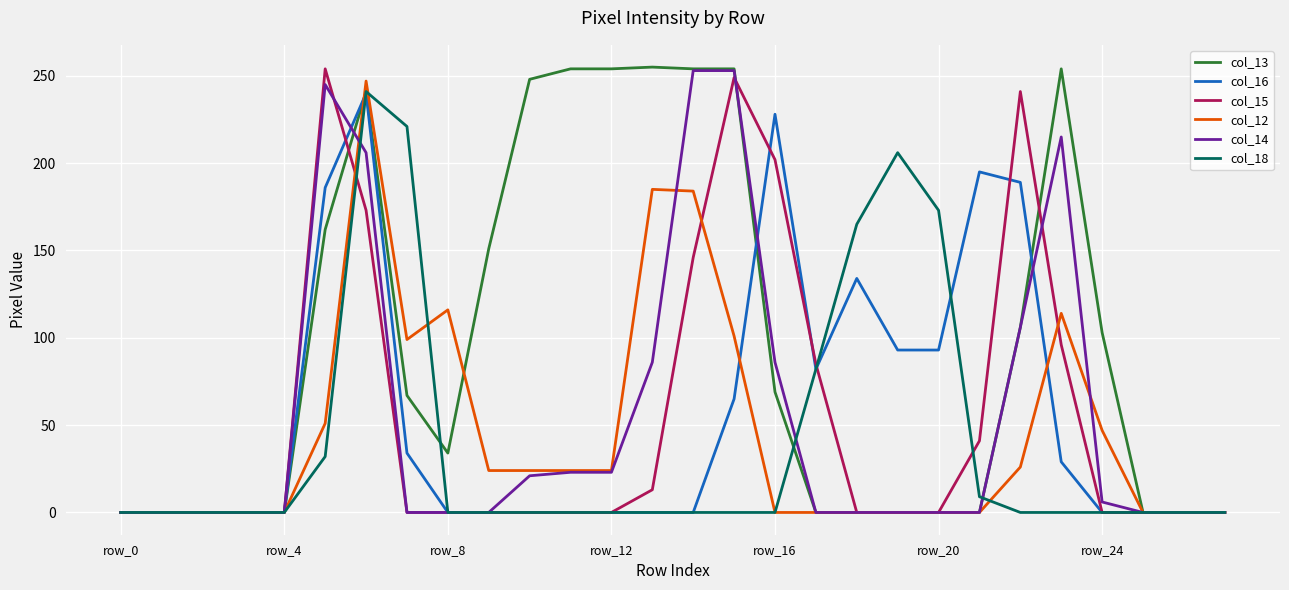

Which series has the widest spread of values?

col_13